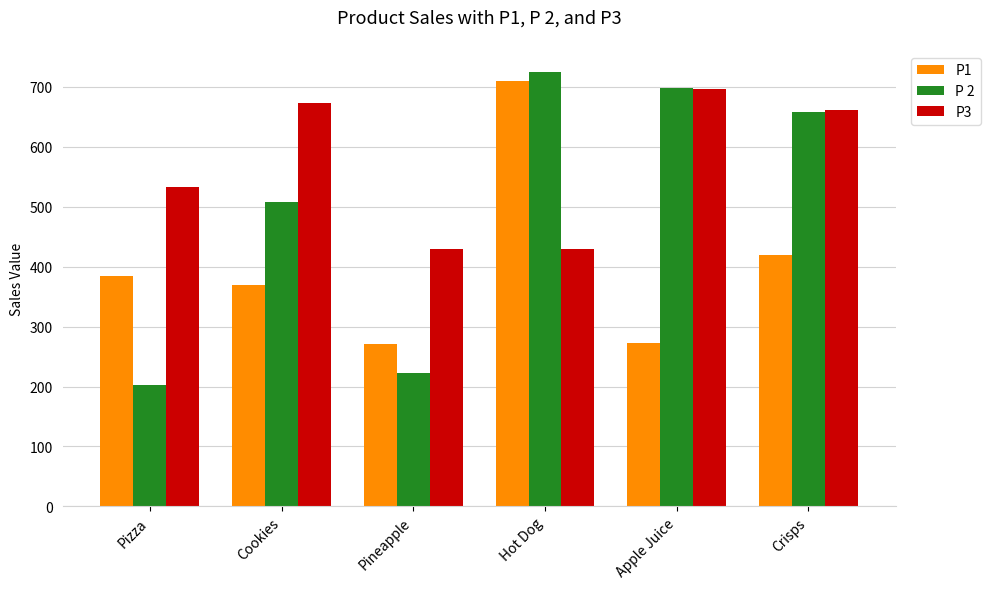

The P1 series shows 1006 at Hot Dog. True or false?

False